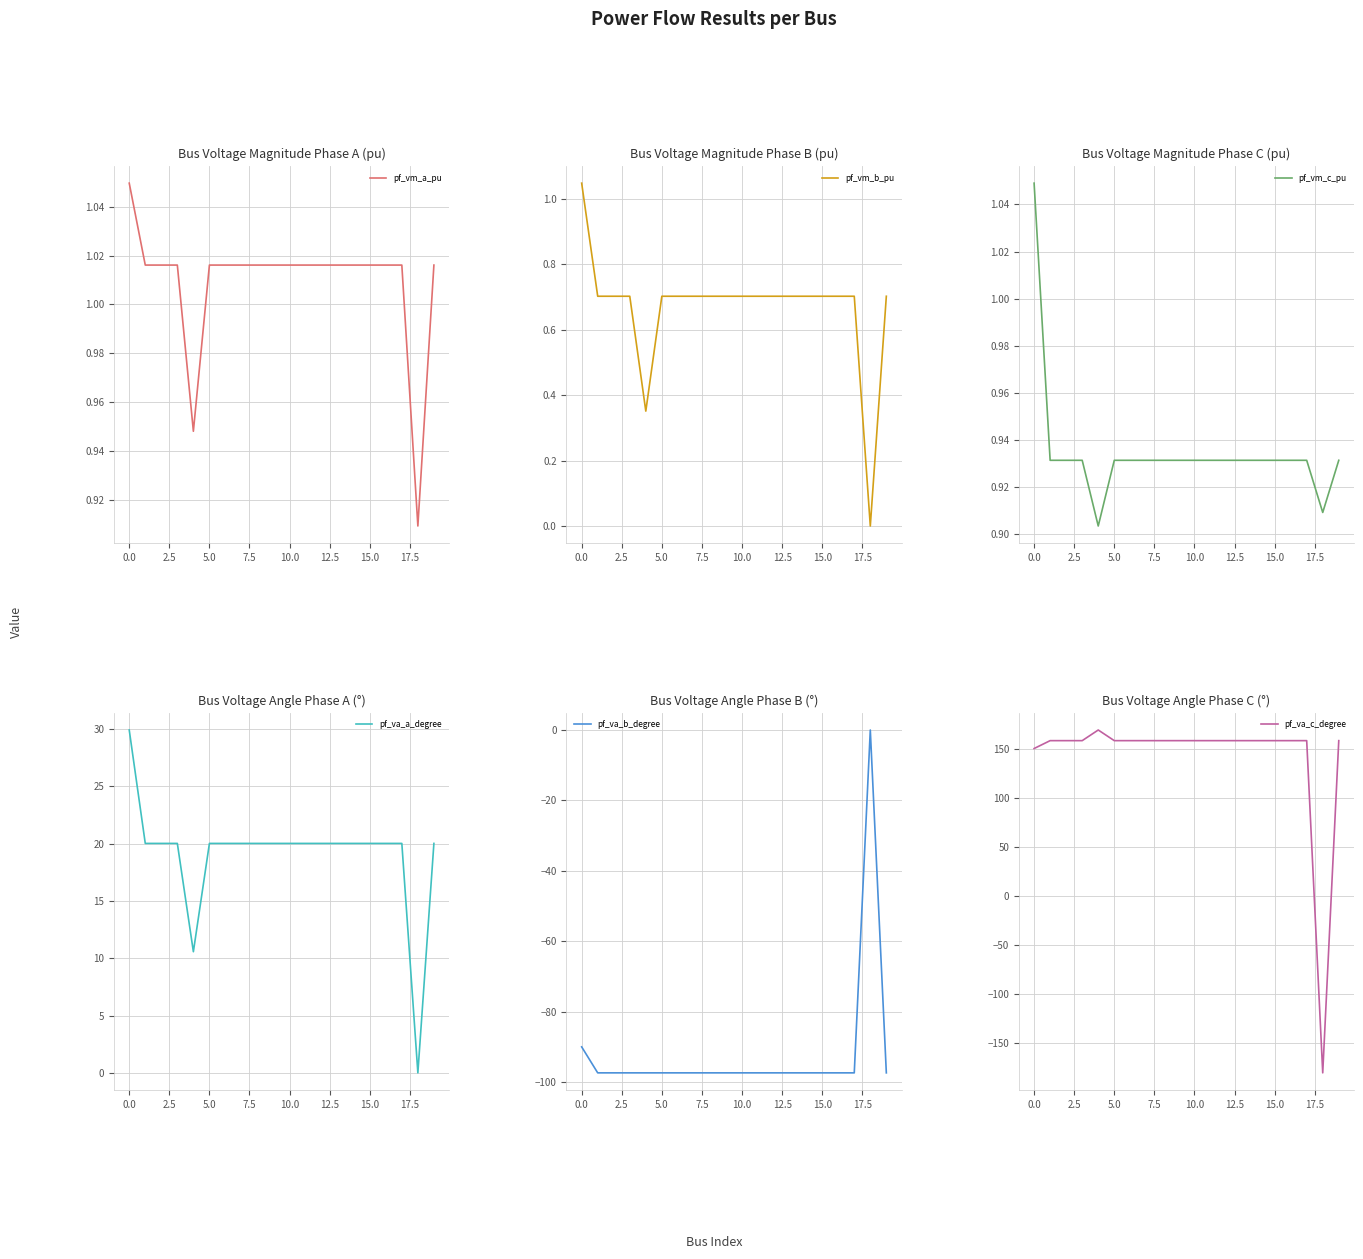

What is the sum of the pf_va_c_degree values at 12.5 and 13?

316.1